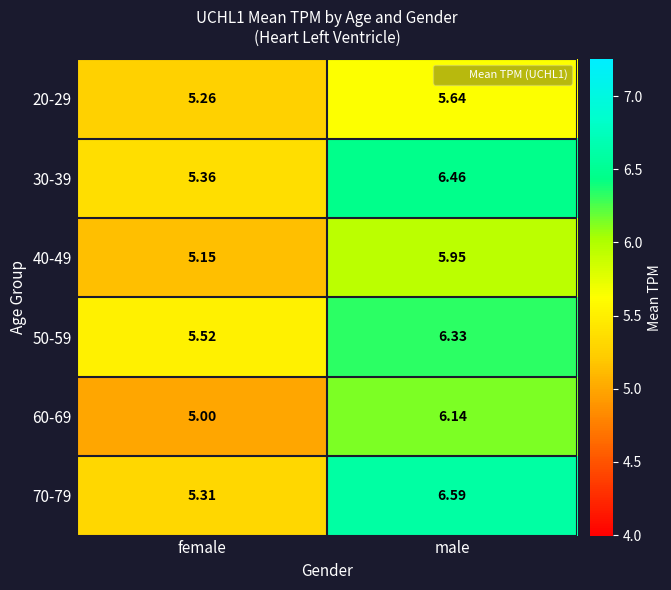

List the labels in order of 40-49 value, smallest first.

female, male